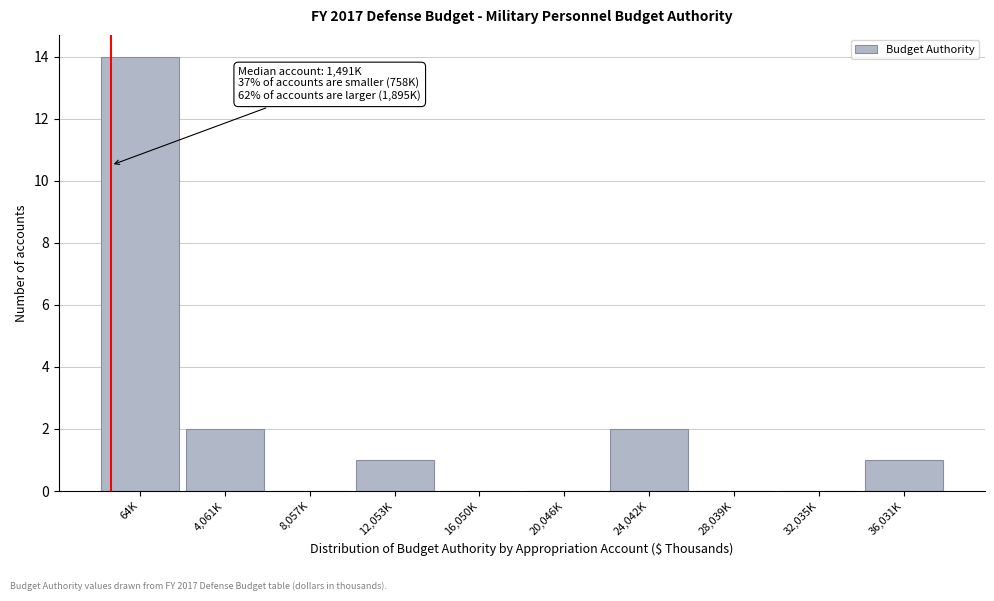

Reading right to left, transcribe all the data shown in this chart.

36,031K=1	32,035K=0	28,039K=0	24,042K=2	20,046K=0	16,050K=0	12,053K=1	8,057K=0	4,061K=2	64K=14